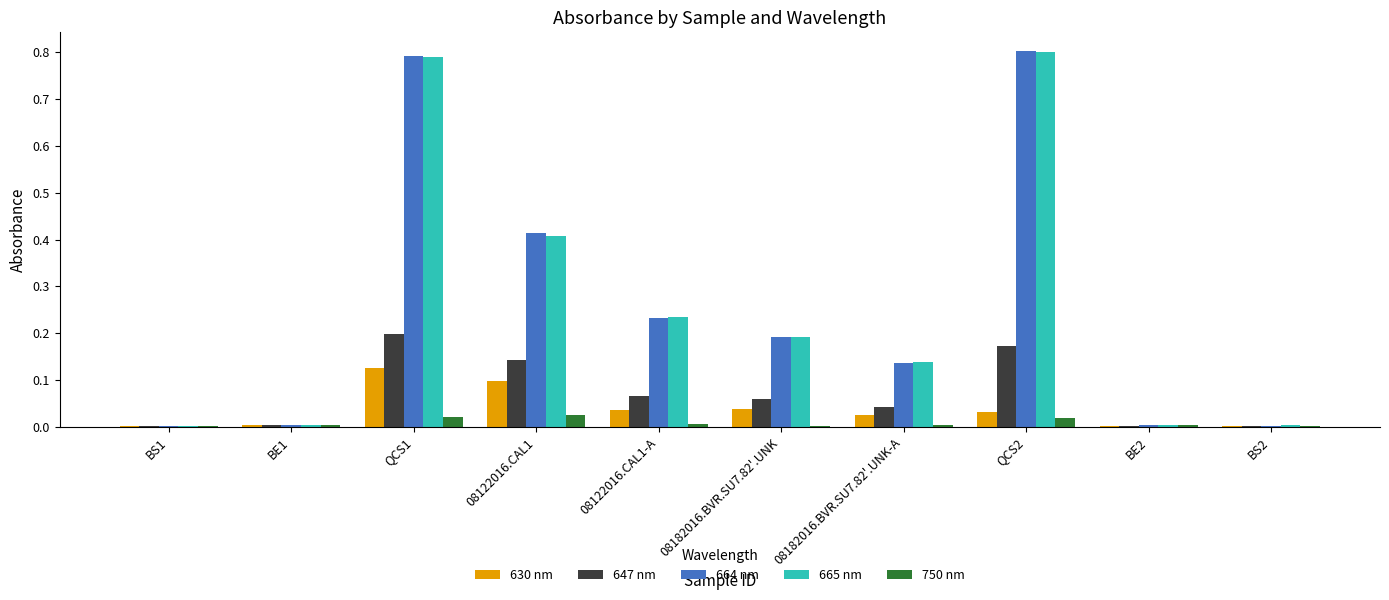

Which series changed the most between QCS1 and QCS2?

630 nm